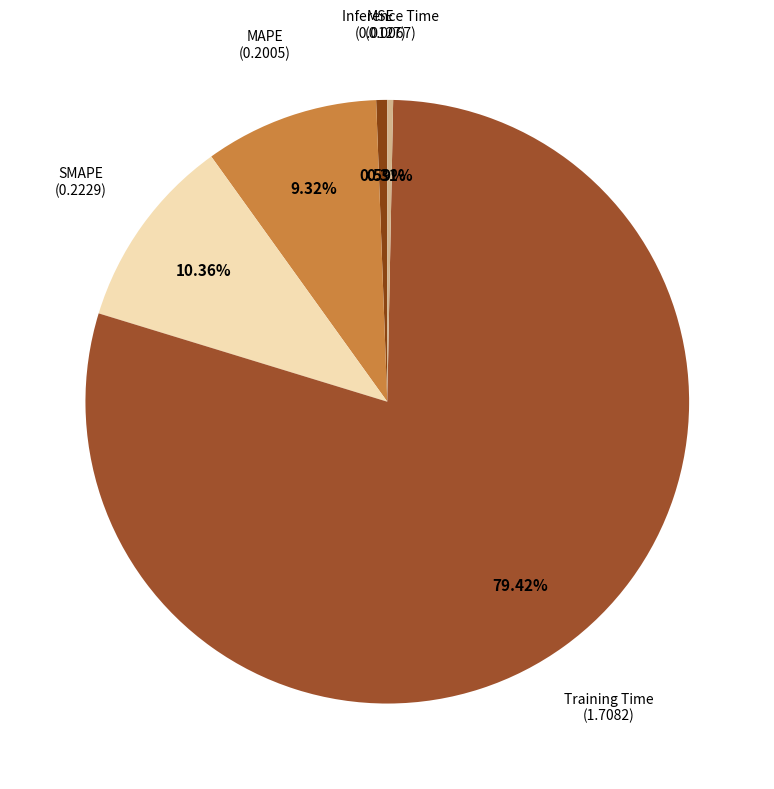

Combined, what portion of the pie is Training Time and MSE?

80.0%